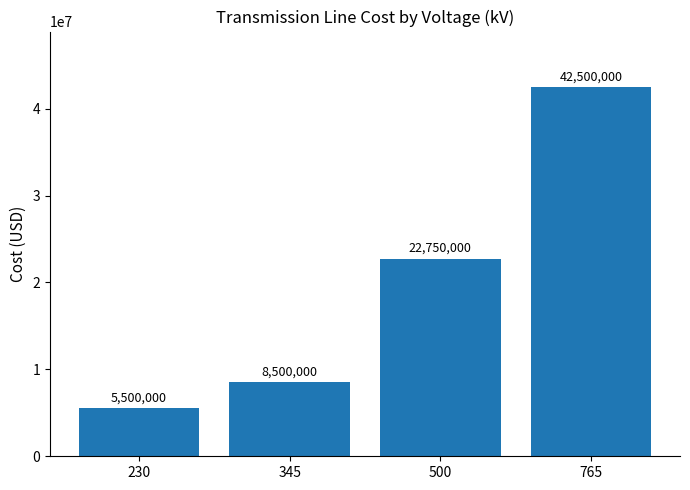

Which has a higher value, 500 or 345?

500